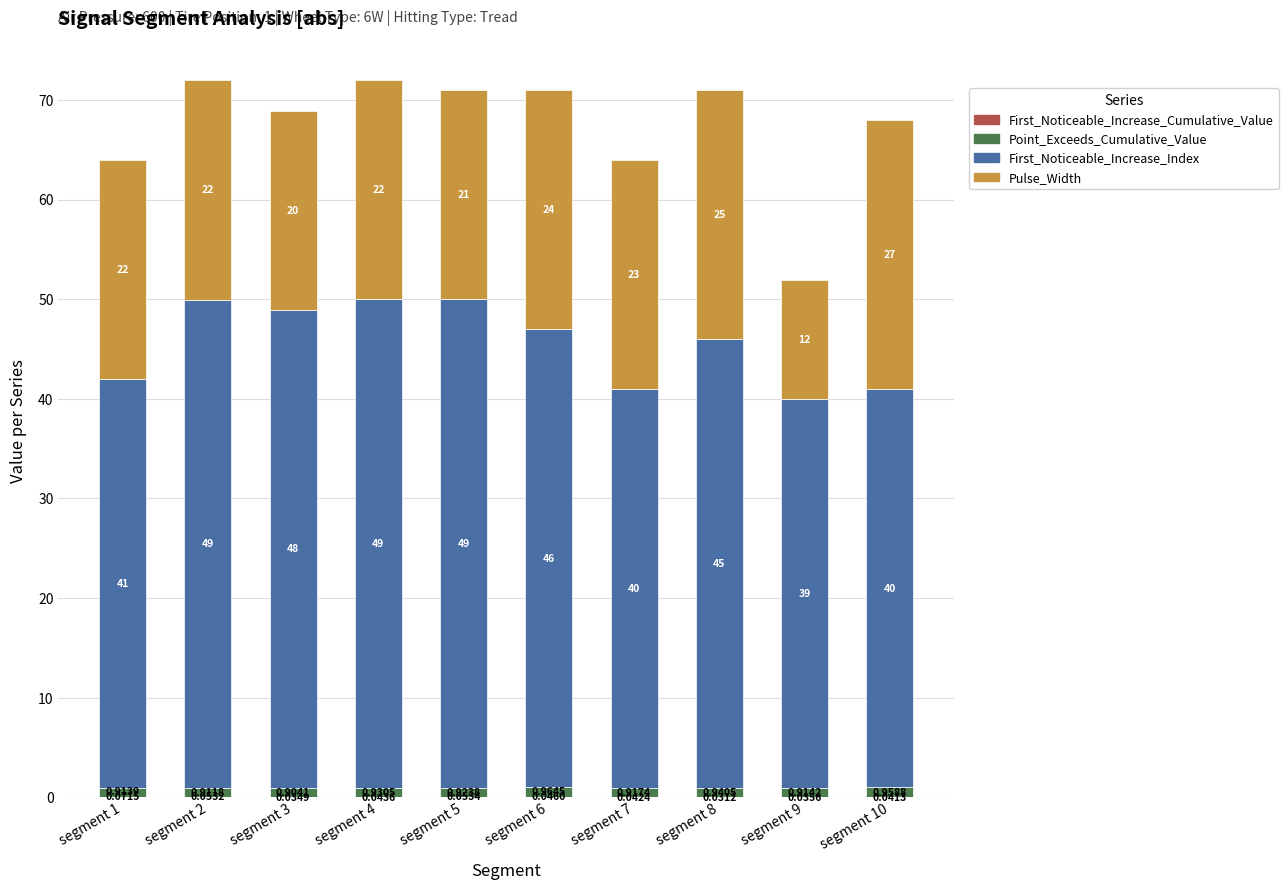

What is the total value across all series at segment 1?

64.0